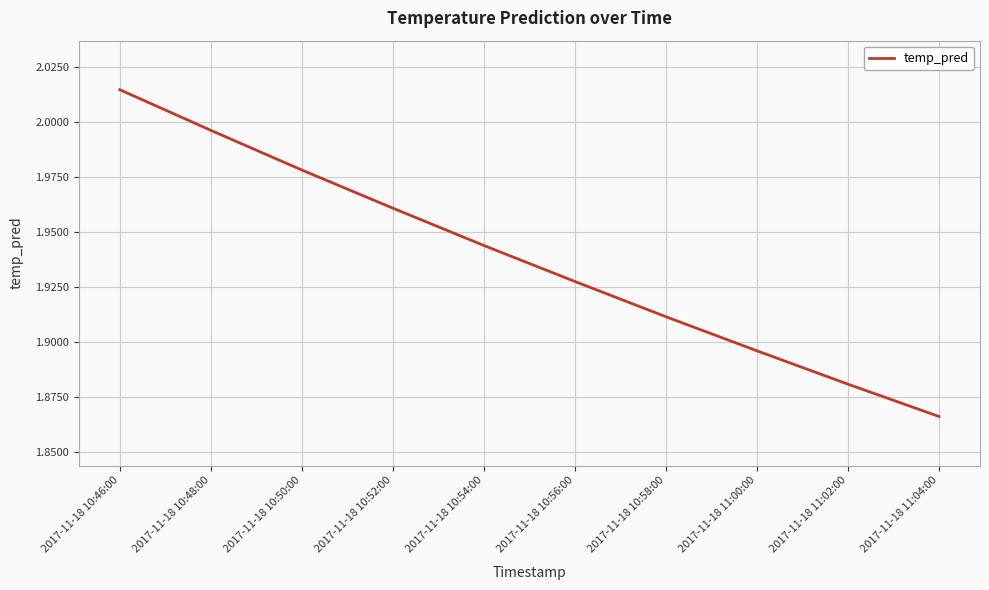

What position from the left is 2017-11-18 10:46:00?

1